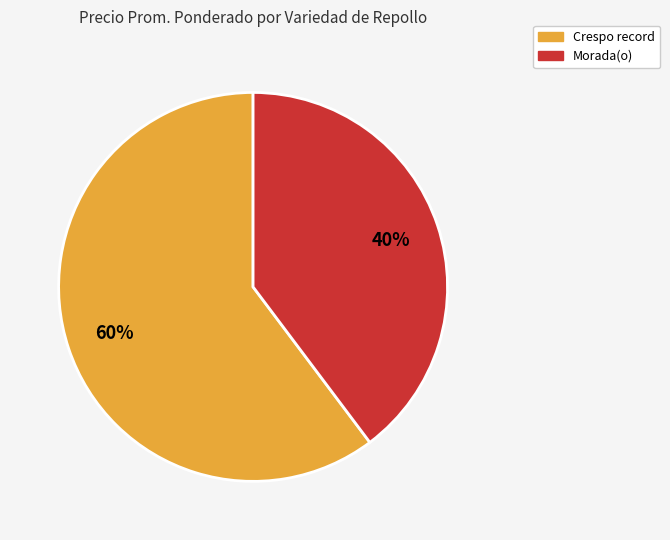

Is the sum of Morada(o) and Crespo record greater than half?

Yes